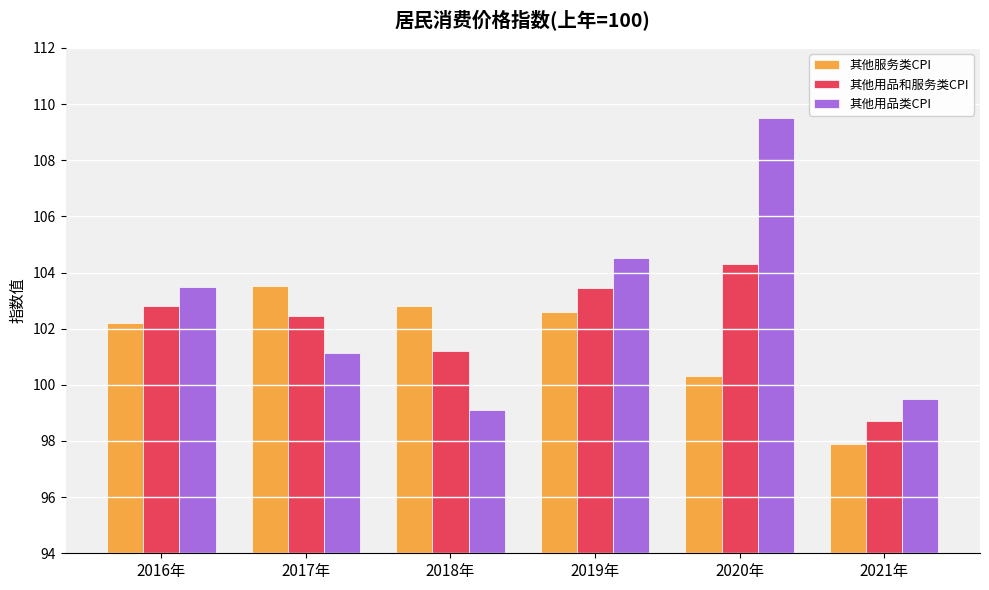

What is the total value across all series at 2018年?

303.1